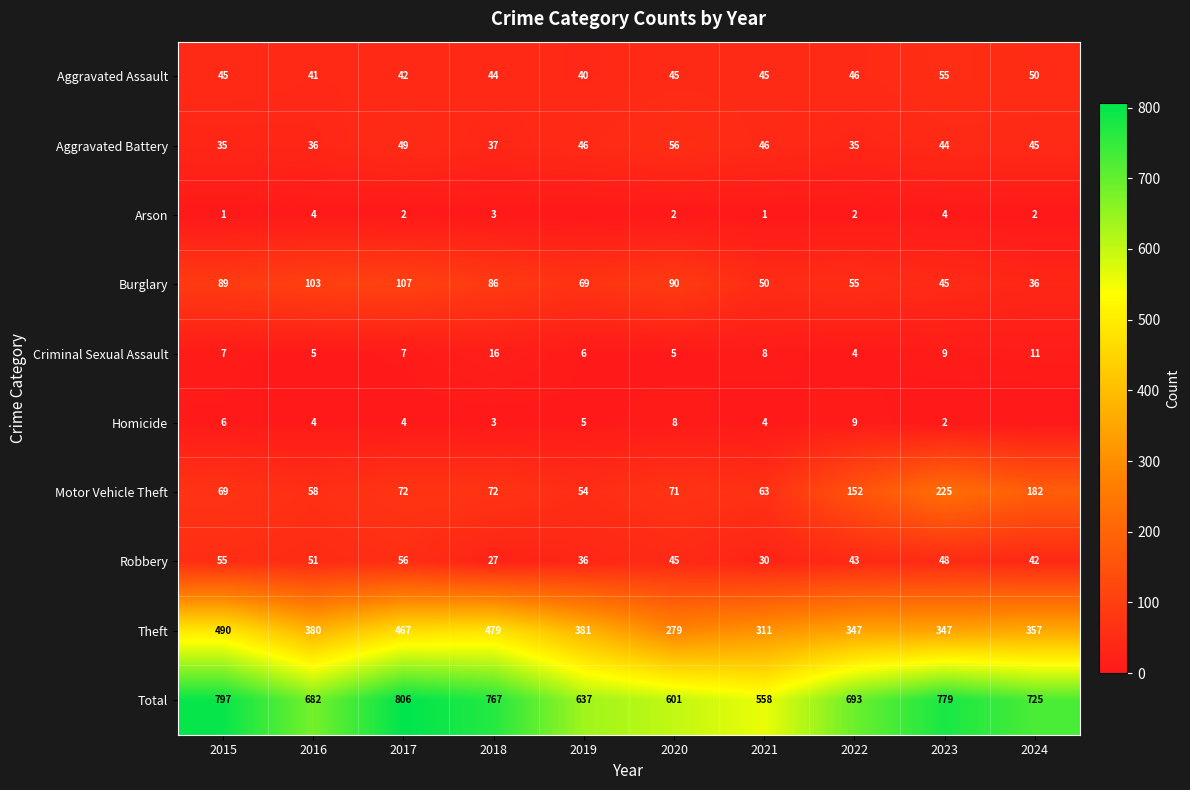

At how many categories does at least one series exceed 2?

10